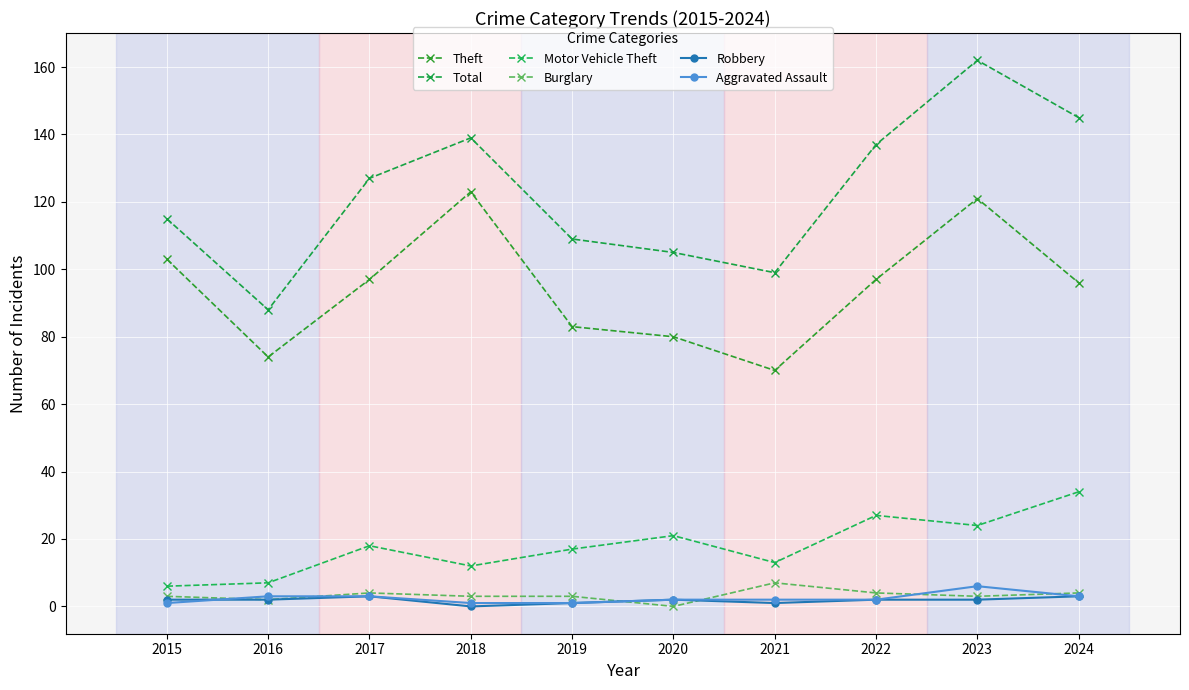

What is the approximate value of Total at 2017, to the nearest 10?

130